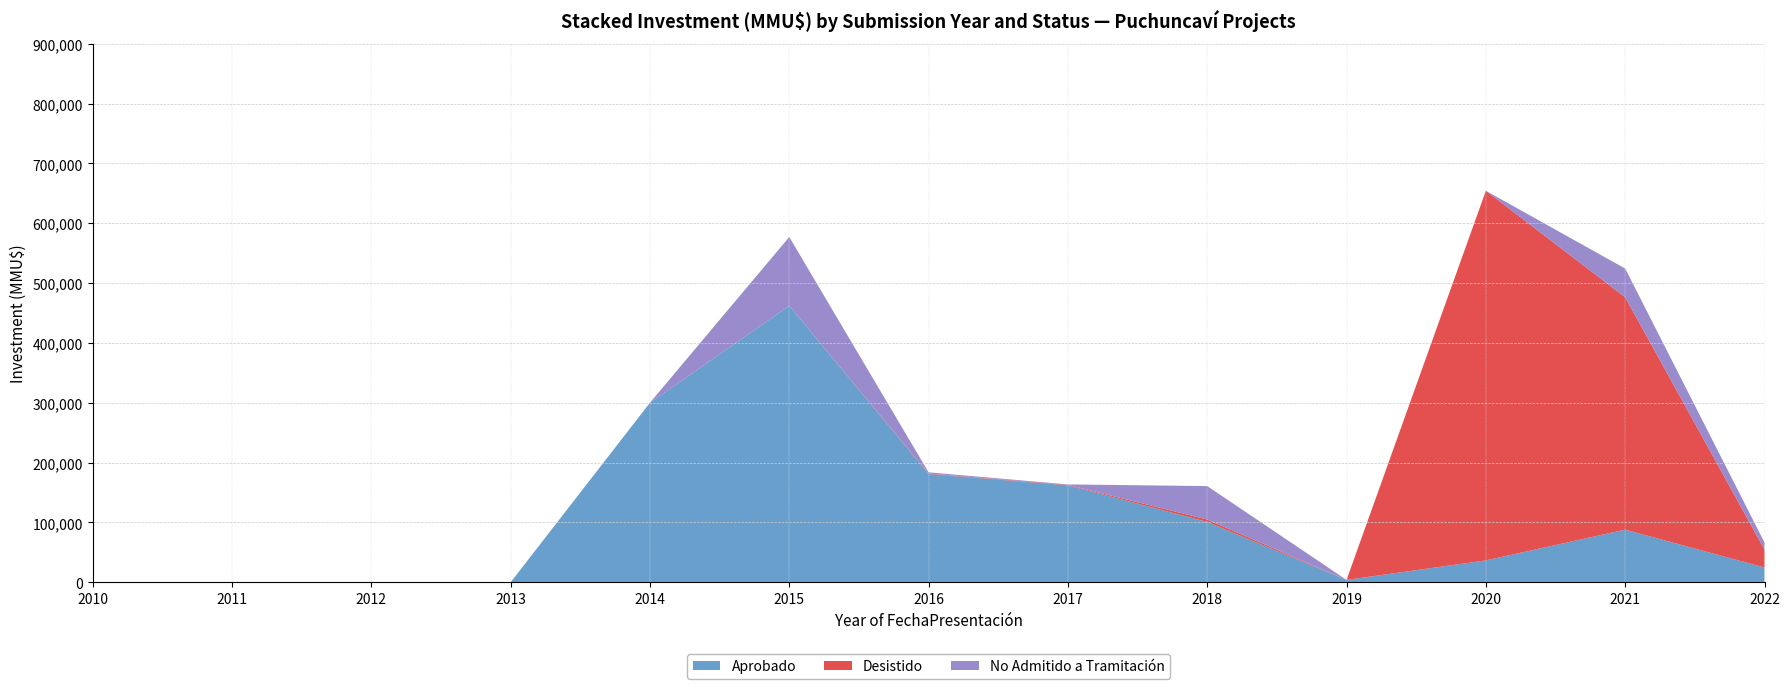

What is the maximum value for Aprobado?

462000